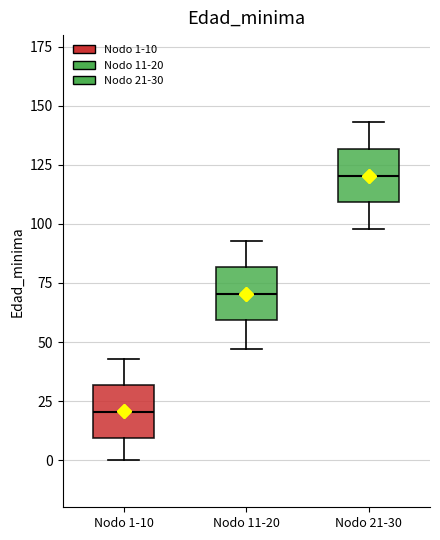

Where does the lower whisker of the box for Nodo 1-10 end on the y-axis? The values are not printed on the chart, so give them approximately, as read against the axis.

0